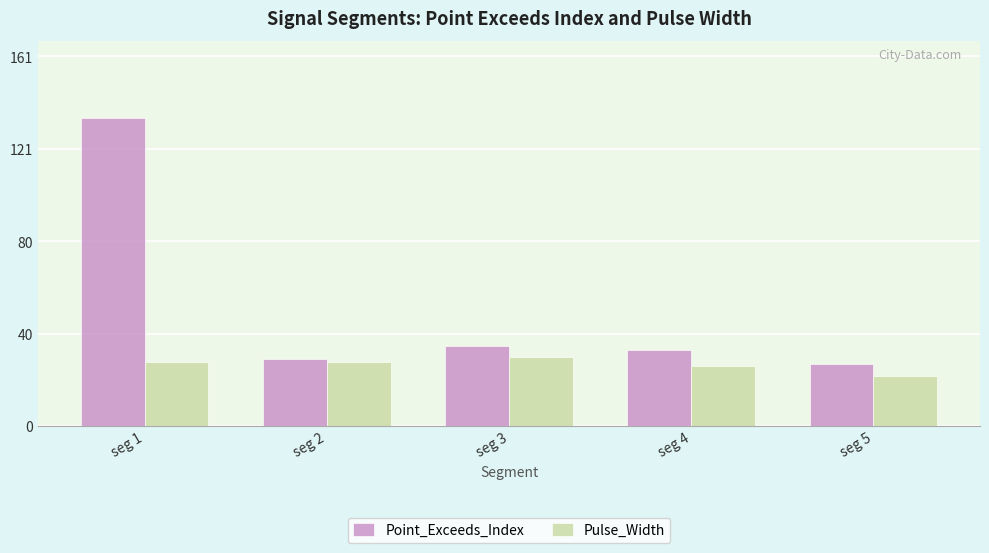

Is it true that Point_Exceeds_Index equals 10 at seg 4?

False